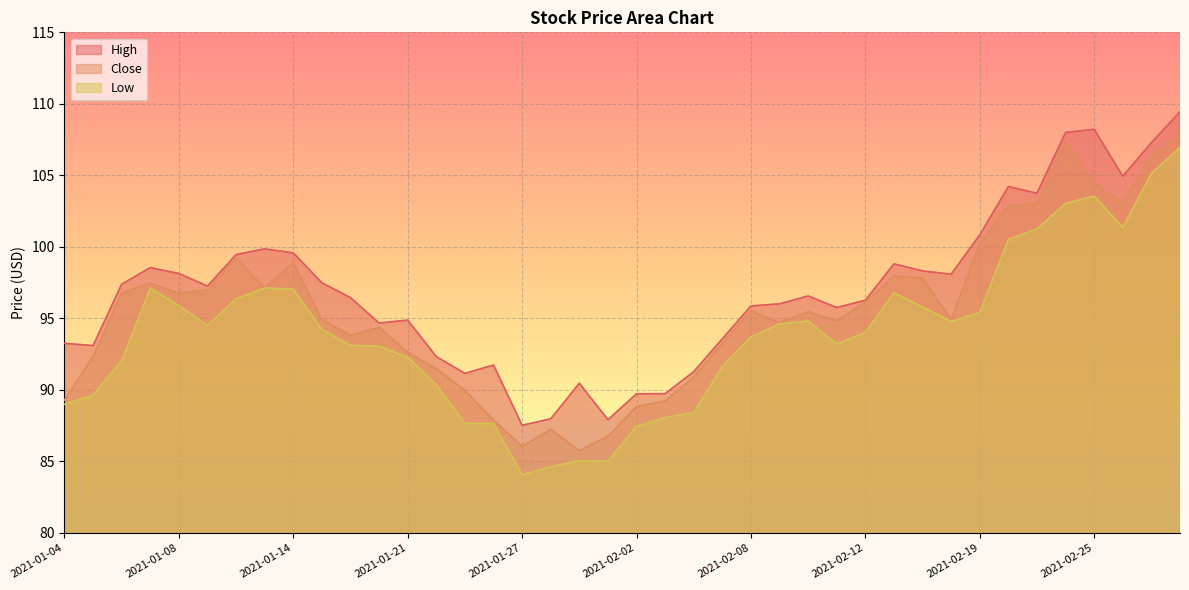

How many distinct data groups are displayed?

3